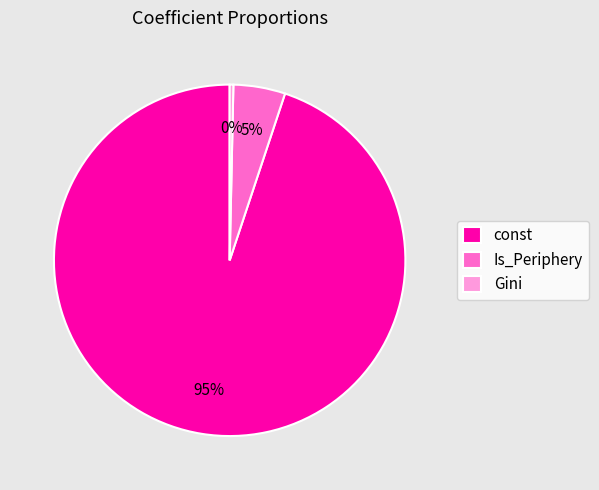

To the nearest percent, what percentage of the pie is const?

95%